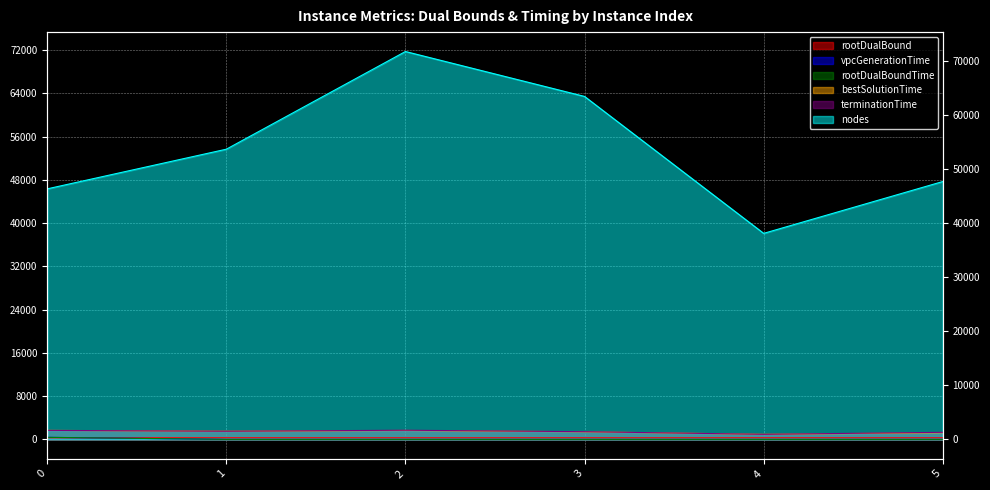

The value of nodes at 2 is 71752.0. True or false?

True